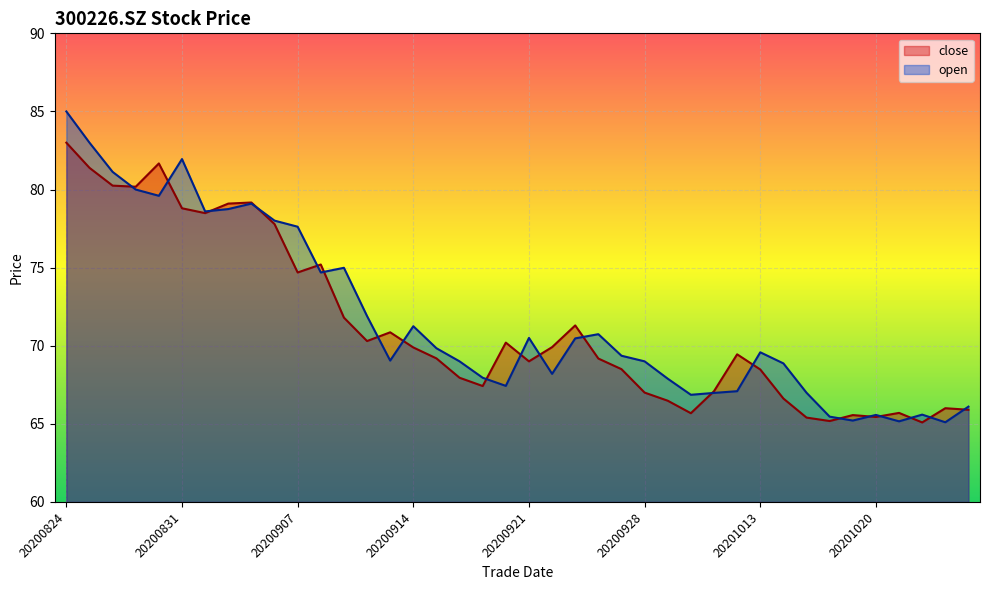

Reading left to right, extract all data points from this chart.

close: 83.0	81.4	80.2	80.2	81.7	78.8	78.5	79.1	79.2	77.8	74.7	75.2	71.8	70.3	70.9	69.9	69.2	68.0	67.4	70.2	69.0	69.9	71.3	69.2	68.5	67.0	66.5	65.7	67.1	69.5	68.5	66.6	65.4	65.2	65.6	65.4	65.7	65.1	66.0	65.9
open: 85.0	83.0	81.1	80.0	79.6	82.0	78.6	78.8	79.1	78.0	77.6	74.7	75.0	71.9	69.0	71.2	69.8	69.0	68.0	67.4	70.5	68.2	70.5	70.7	69.4	69.0	67.9	66.9	67.0	67.1	69.6	68.9	67.0	65.5	65.2	65.6	65.2	65.6	65.1	66.1